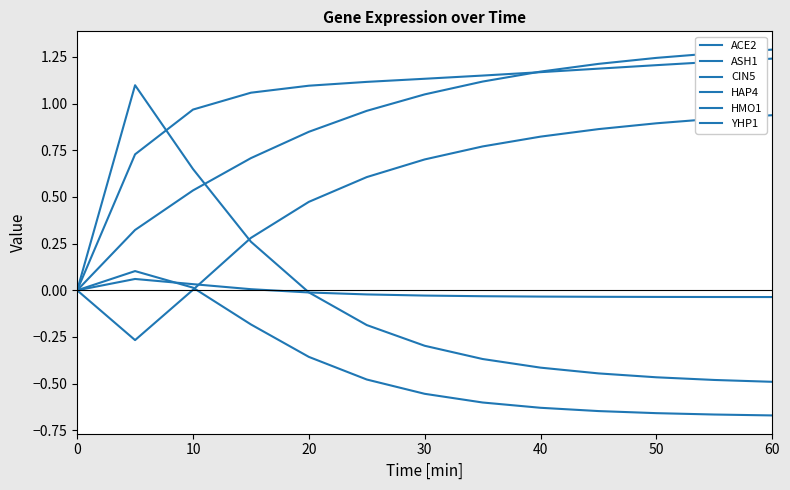

Does the chart display data point markers on the line(s)?

No